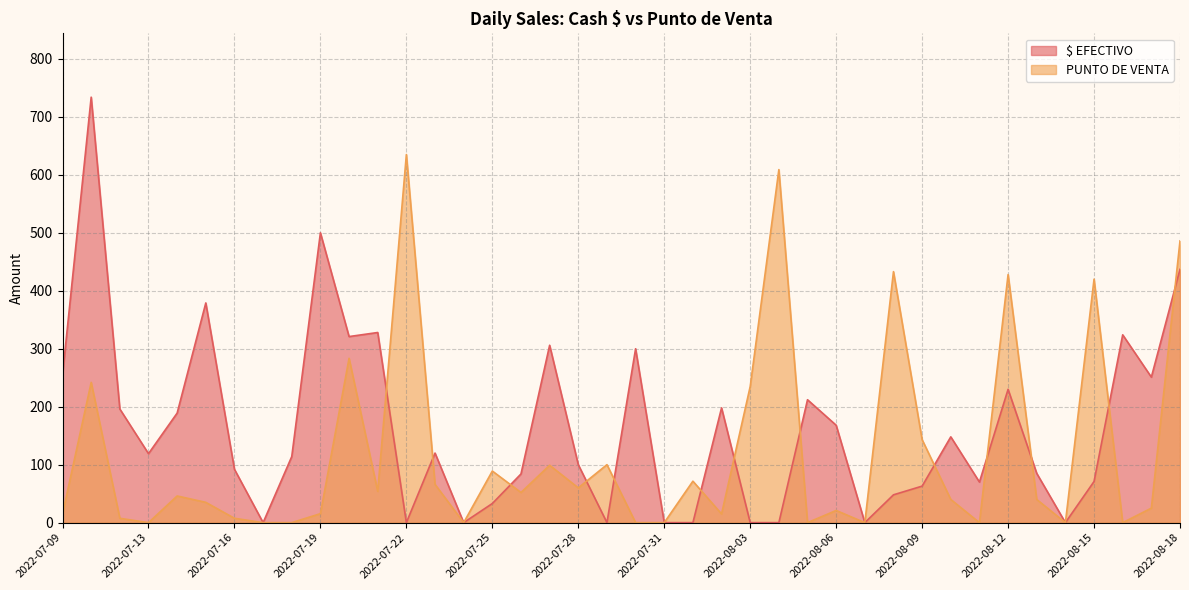

True or false: $ EFECTIVO has a value of 87.6 at 2022-08-09.

False